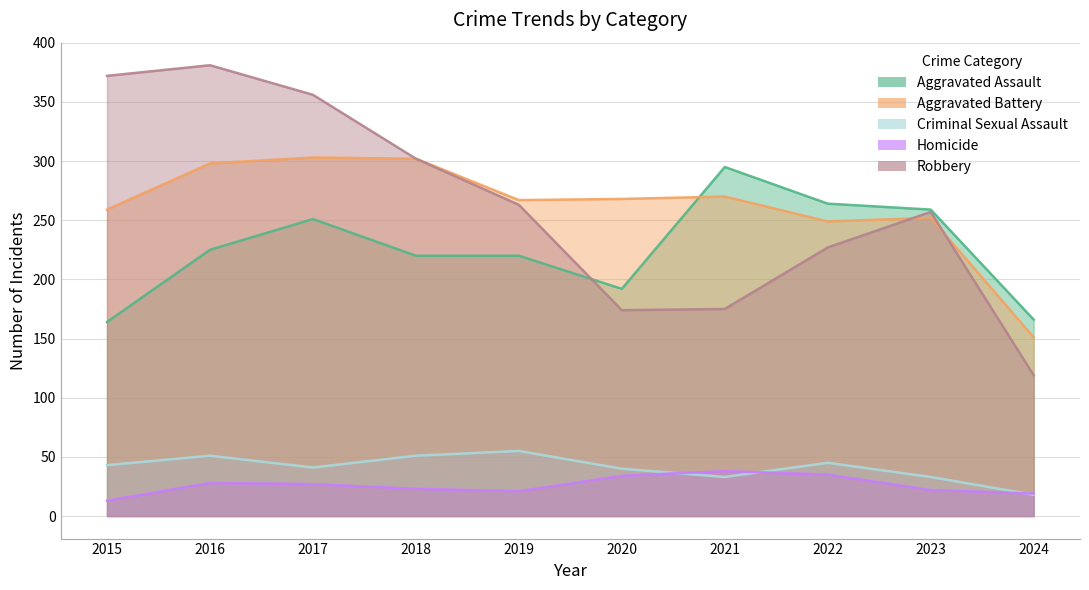

Reading right to left, what are all the values shown in this chart?

Aggravated Assault: 2024=166	2023=259	2022=264	2021=295	2020=192	2019=220	2018=220	2017=251	2016=225	2015=164
Aggravated Battery: 2024=151	2023=252	2022=249	2021=270	2020=268	2019=267	2018=302	2017=303	2016=298	2015=259
Criminal Sexual Assault: 2024=18	2023=33	2022=45	2021=33	2020=40	2019=55	2018=51	2017=41	2016=51	2015=43
Homicide: 2024=19	2023=22	2022=35	2021=38	2020=34	2019=21	2018=23	2017=27	2016=28	2015=13
Robbery: 2024=119	2023=257	2022=227	2021=175	2020=174	2019=263	2018=302	2017=356	2016=381	2015=372